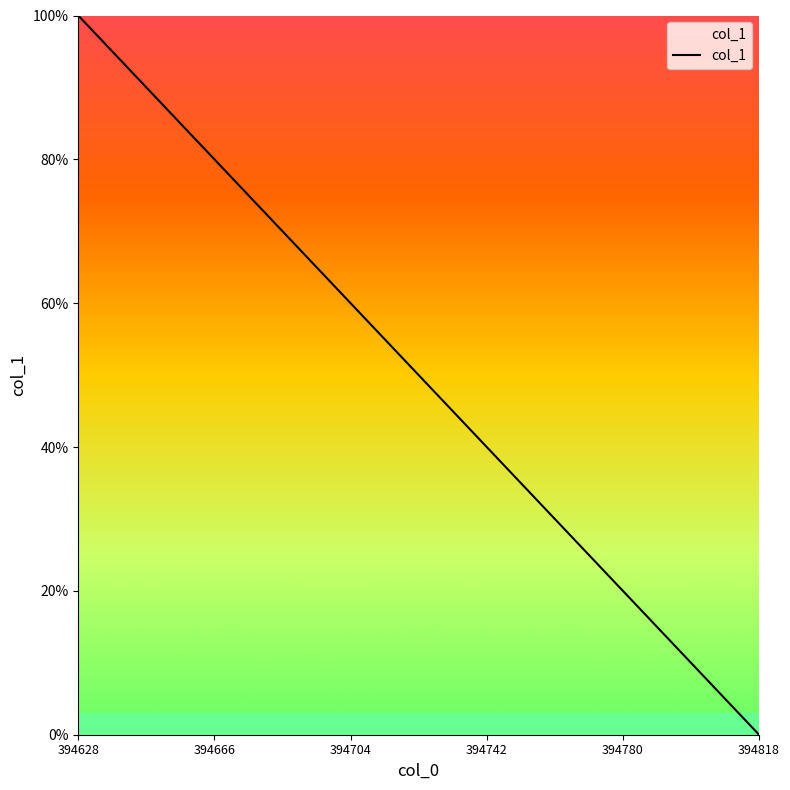

What is the difference between the maximum and minimum values?

100.0